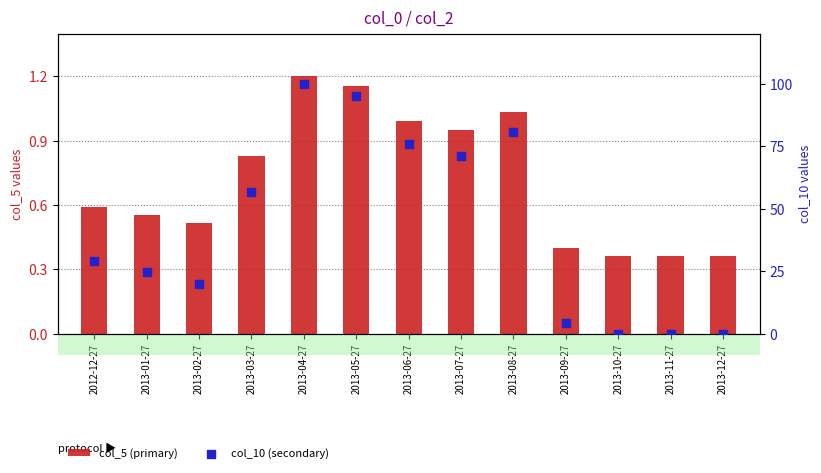

Which series contains the lowest Y value?

col_10 (secondary)